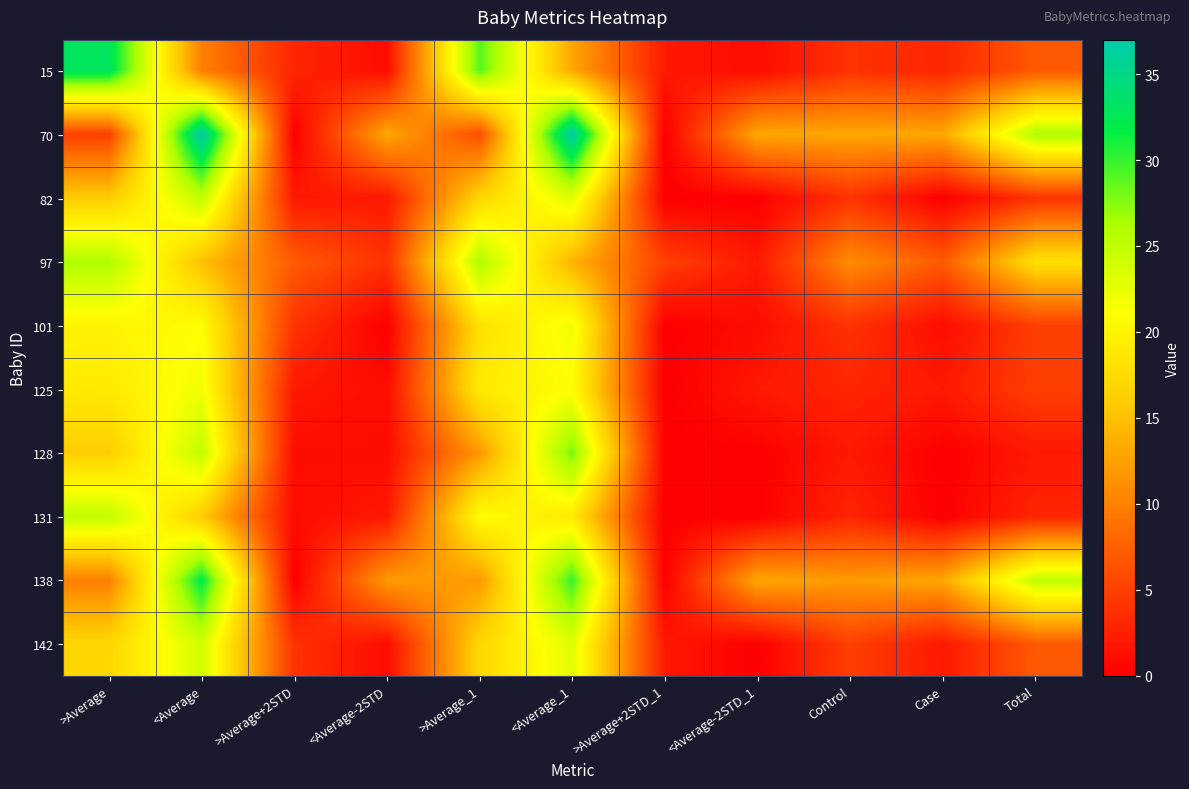

Reading left to right, extract all data points from this chart.

15: >Average=33	<Average=10	>Average+2STD=3	<Average-2STD=1	>Average_1=29	<Average_1=13	>Average+2STD_1=2	<Average-2STD_1=1	Control=4	Case=3	Total=7
70: >Average=5	<Average=37	>Average+2STD=0	<Average-2STD=13	>Average_1=6	<Average_1=37	>Average+2STD_1=0	<Average-2STD_1=13	Control=13	Case=13	Total=26
82: >Average=16	<Average=25	>Average+2STD=2	<Average-2STD=2	>Average_1=17	<Average_1=23	>Average+2STD_1=0	<Average-2STD_1=0	Control=4	Case=0	Total=4
97: >Average=26	<Average=15	>Average+2STD=7	<Average-2STD=4	>Average_1=26	<Average_1=14	>Average+2STD_1=5	<Average-2STD_1=2	Control=11	Case=7	Total=18
101: >Average=20	<Average=21	>Average+2STD=4	<Average-2STD=0	>Average_1=18	<Average_1=22	>Average+2STD_1=0	<Average-2STD_1=1	Control=4	Case=1	Total=5
125: >Average=19	<Average=22	>Average+2STD=2	<Average-2STD=1	>Average_1=19	<Average_1=21	>Average+2STD_1=0	<Average-2STD_1=2	Control=3	Case=2	Total=5
128: >Average=16	<Average=25	>Average+2STD=1	<Average-2STD=1	>Average_1=12	<Average_1=28	>Average+2STD_1=0	<Average-2STD_1=0	Control=2	Case=0	Total=2
131: >Average=25	<Average=16	>Average+2STD=1	<Average-2STD=2	>Average_1=21	<Average_1=19	>Average+2STD_1=0	<Average-2STD_1=0	Control=3	Case=0	Total=3
138: >Average=10	<Average=32	>Average+2STD=0	<Average-2STD=12	>Average_1=12	<Average_1=30	>Average+2STD_1=0	<Average-2STD_1=13	Control=12	Case=13	Total=25
142: >Average=17	<Average=24	>Average+2STD=4	<Average-2STD=1	>Average_1=17	<Average_1=23	>Average+2STD_1=2	<Average-2STD_1=0	Control=5	Case=2	Total=7